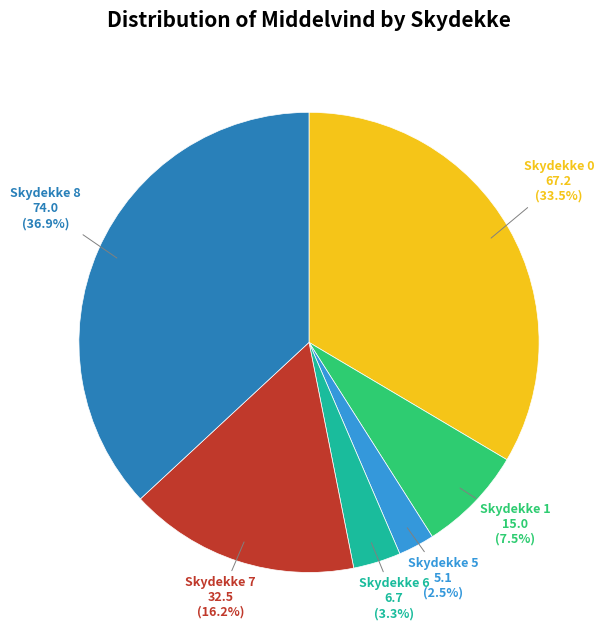

How many slices are in this pie chart?

6